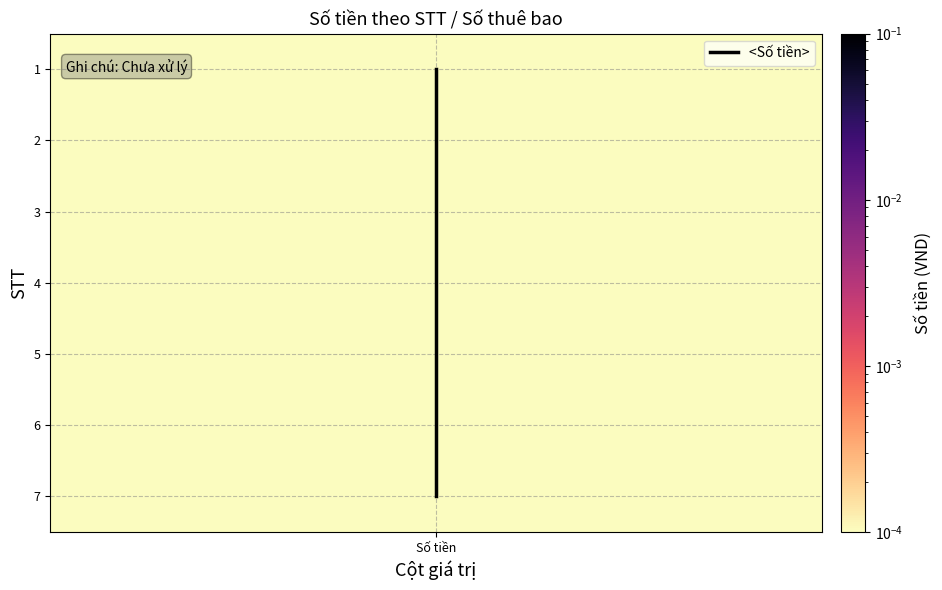

Reading left to right, extract all data points from this chart.

0	1	2	3	4	5	6